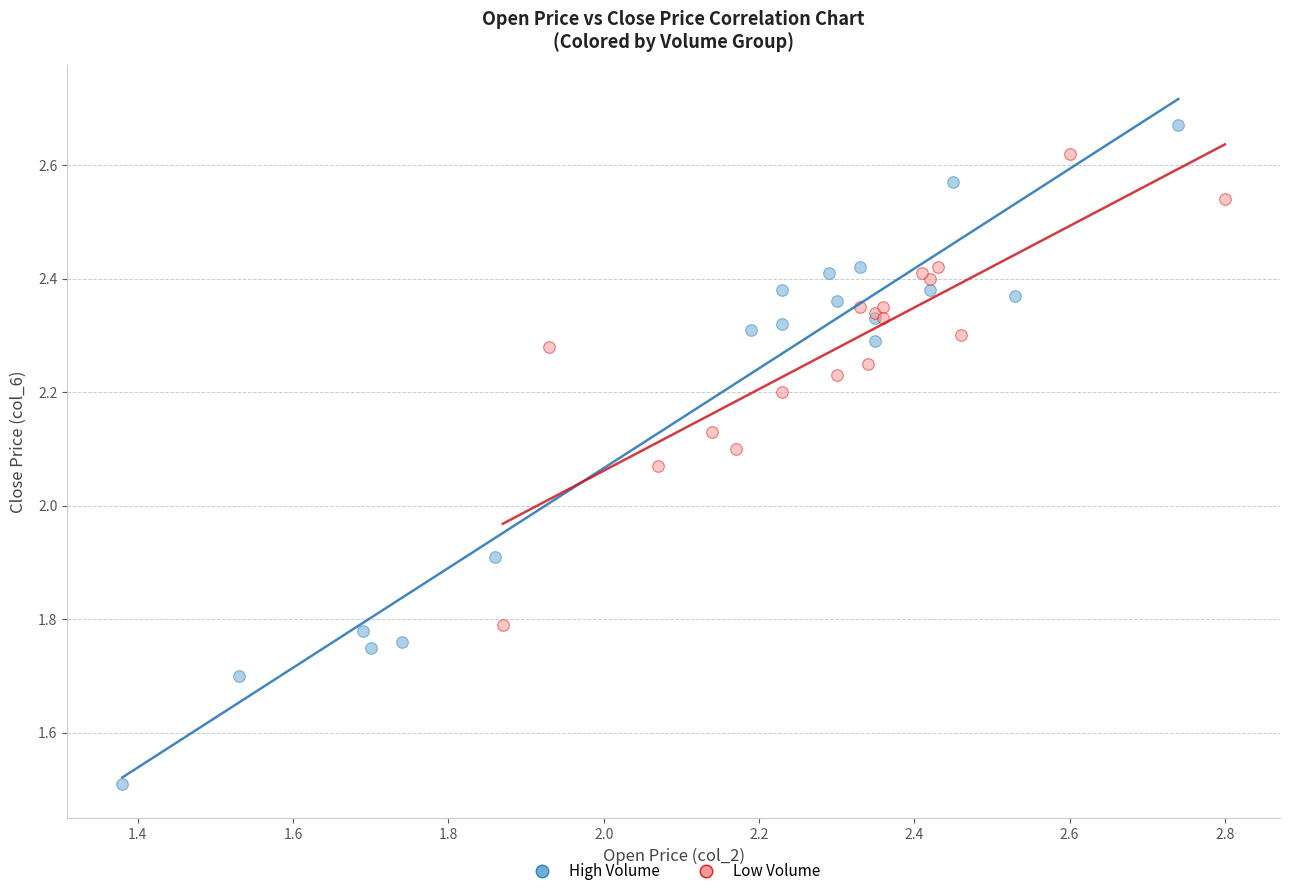

Which series reaches the minimum Y coordinate?

High Volume